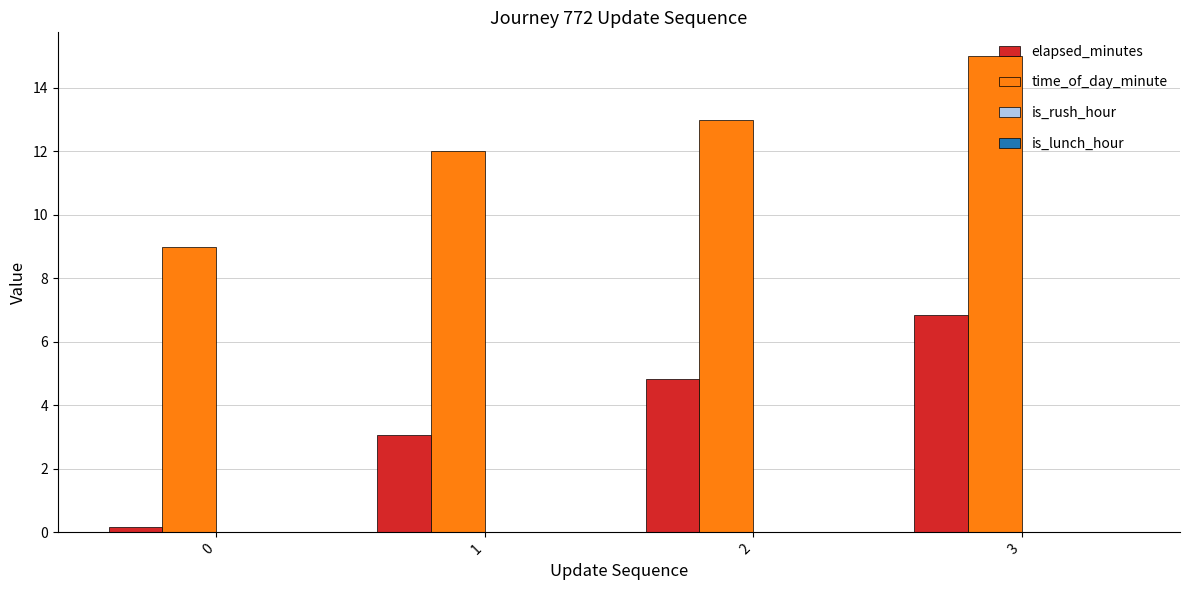

At which category is the sum across all series the highest?

3